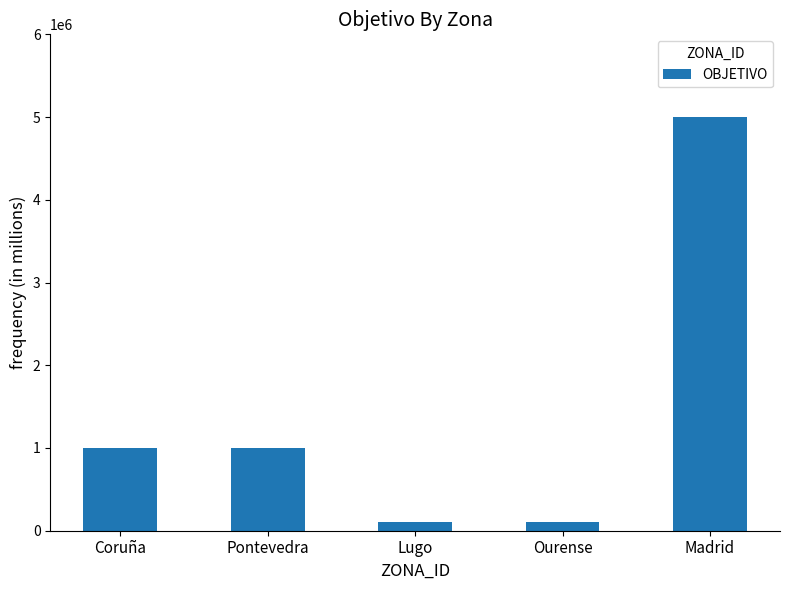

Reading left to right, list all the values displayed in this chart.

1000000	1000000	100000	100000	5000000